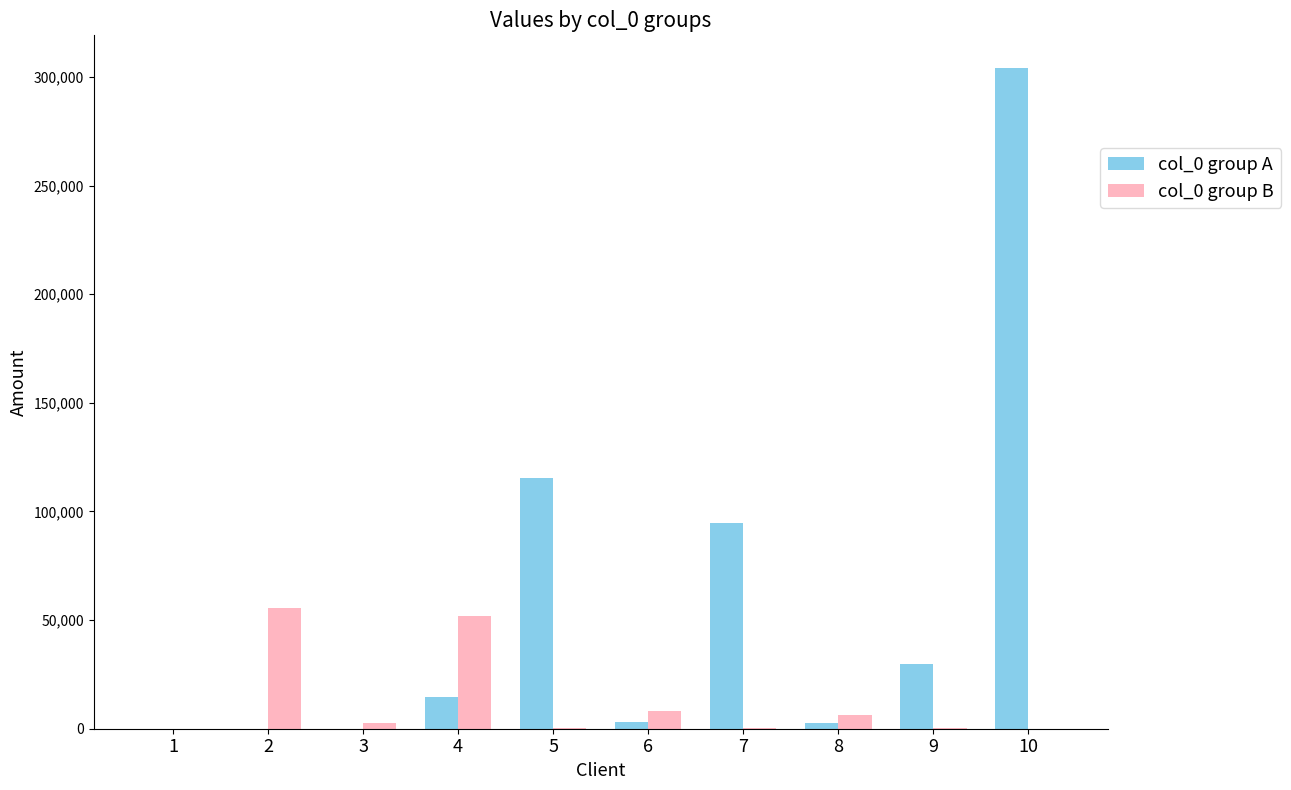

At which category is the sum across all series the highest?

10